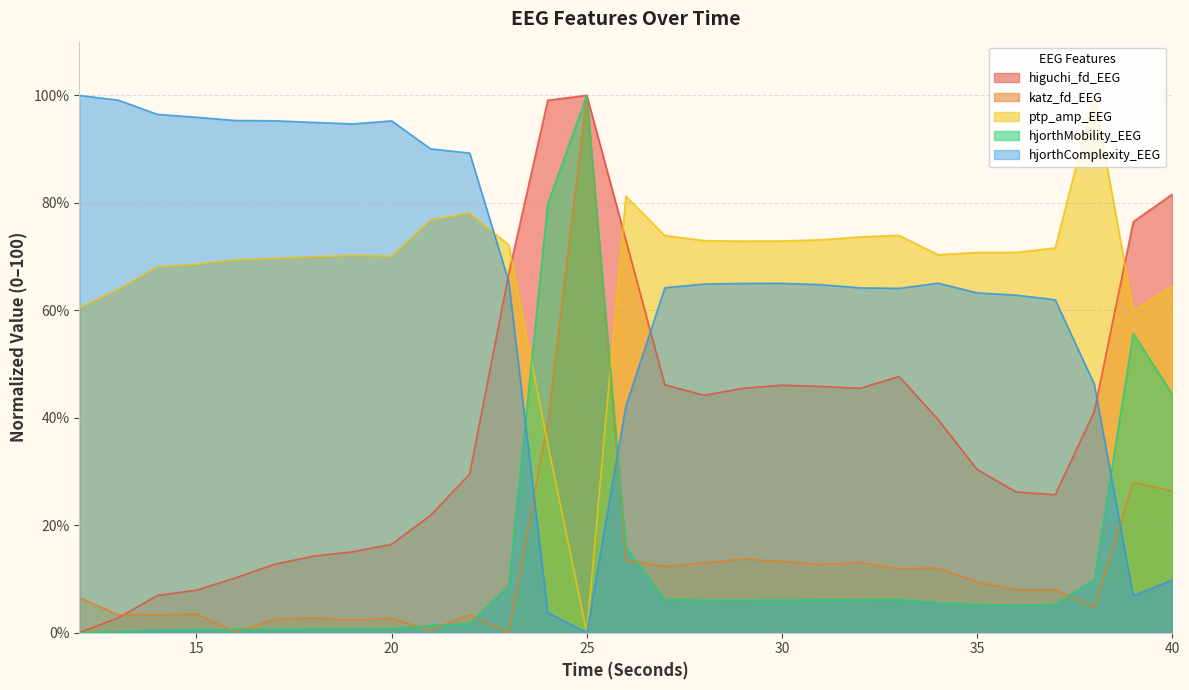

Which series ends up on top after the final intersection of hjorthComplexity_EEG and hjorthMobility_EEG?

hjorthMobility_EEG